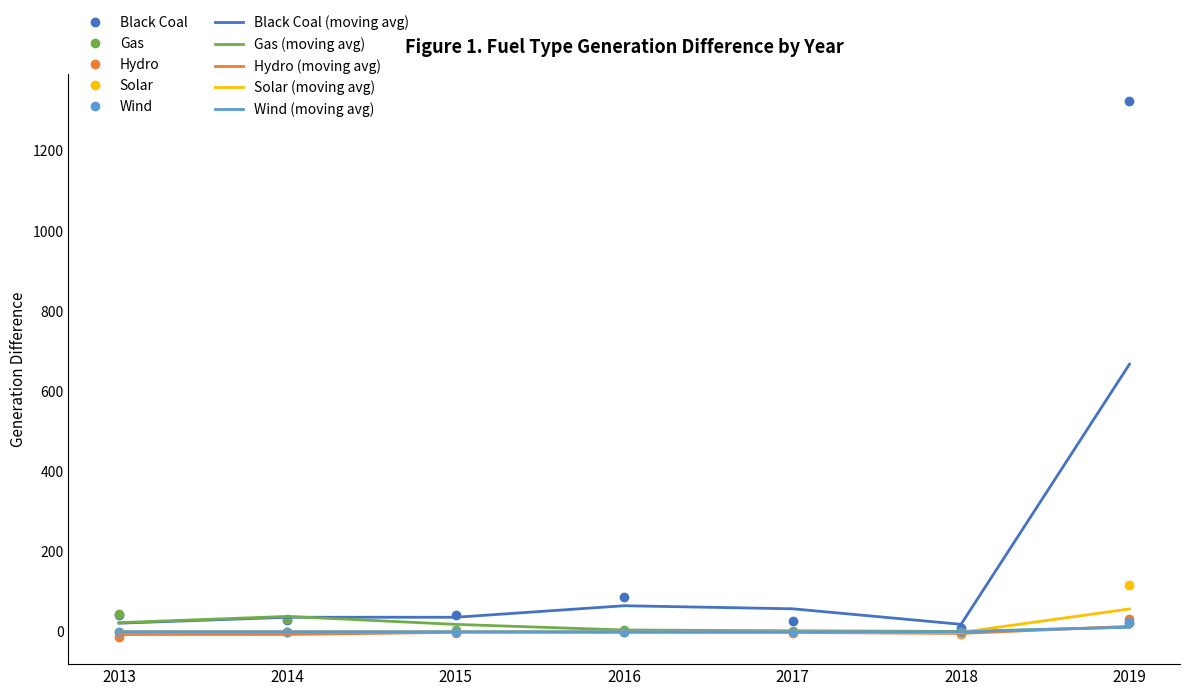

Which series has the largest range (max minus min)?

Black Coal